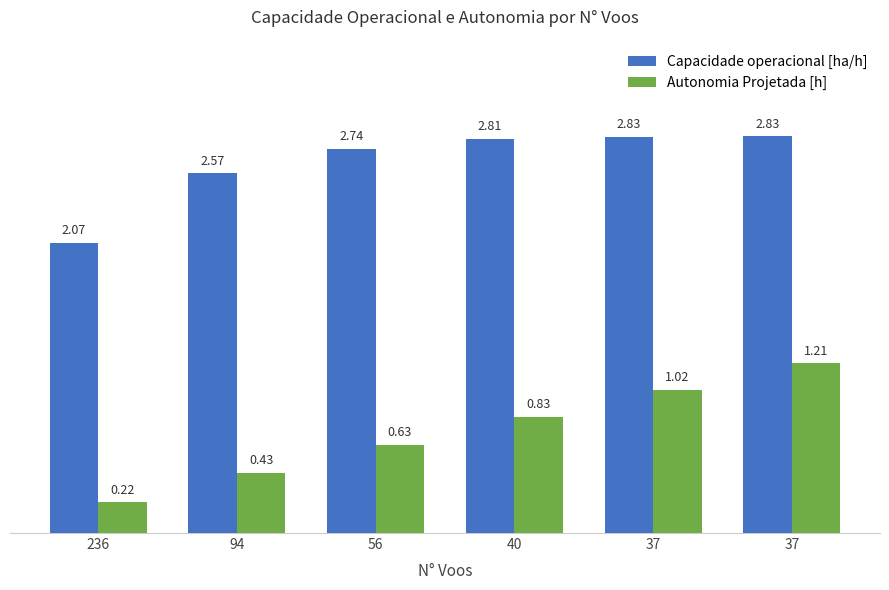

Reading left to right, list all the values displayed in this chart.

Capacidade operacional [ha/h]: 236=2.1	94=2.6	56=2.7	40=2.8	37=2.8	37=2.8
Autonomia Projetada [h]: 236=0.2	94=0.4	56=0.6	40=0.8	37=1.0	37=1.2